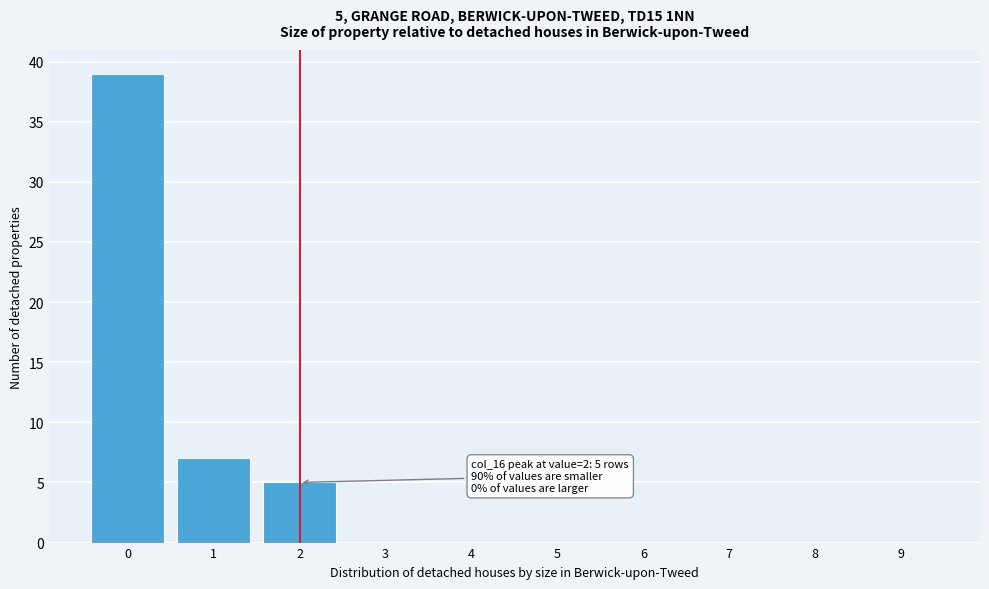

Reading left to right, transcribe all the data shown in this chart.

0=39	1=7	2=5	3=0	4=0	5=0	6=0	7=0	8=0	9=0